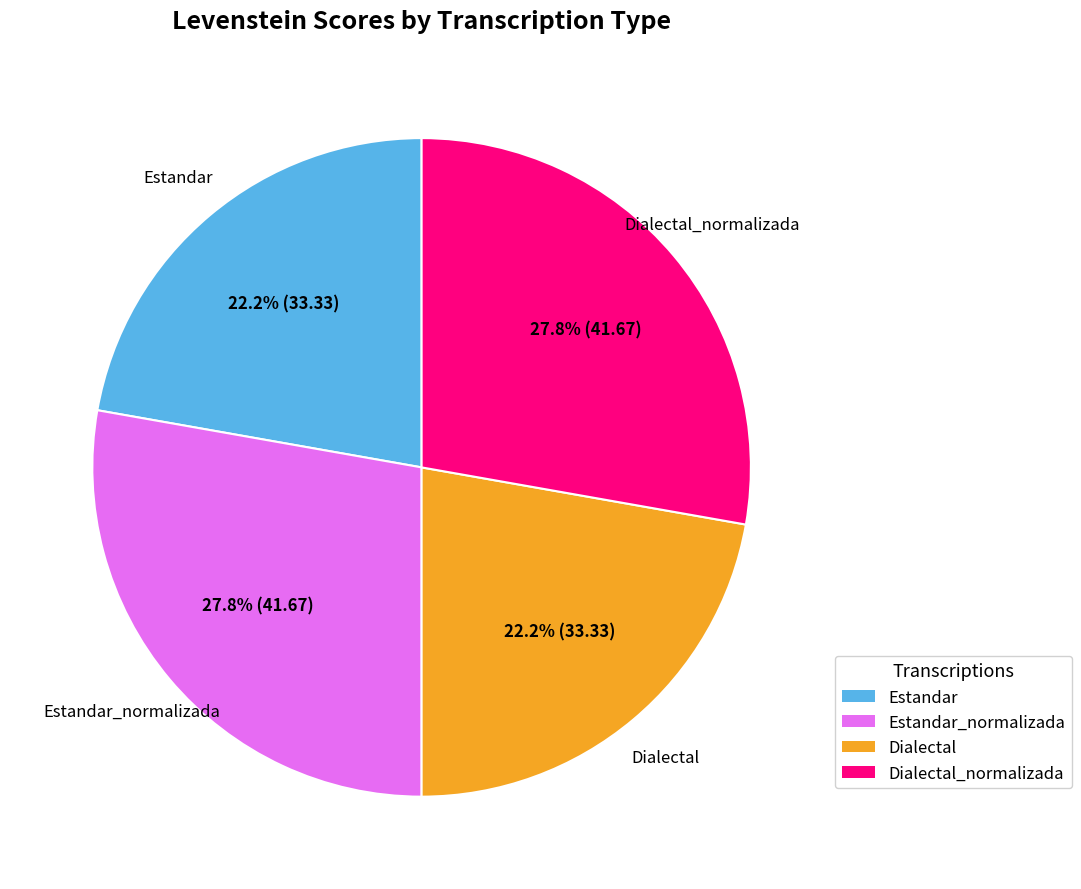

Is there a majority slice in this chart?

No